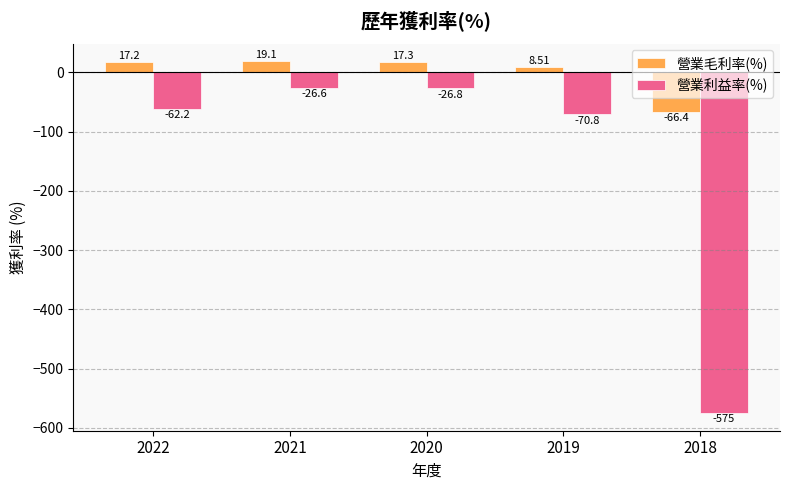

What is the total value across all series at 2018?

-641.4